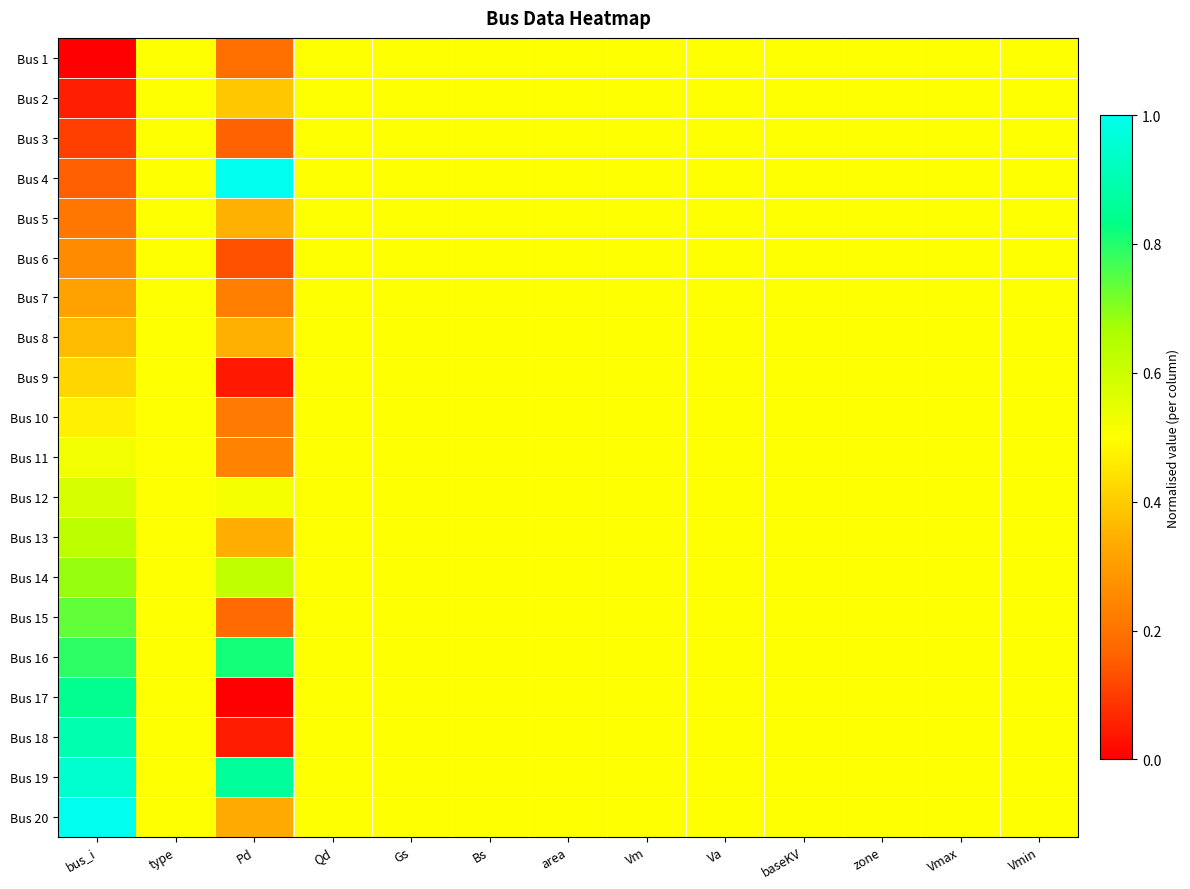

Count the number of data series in this chart.

20